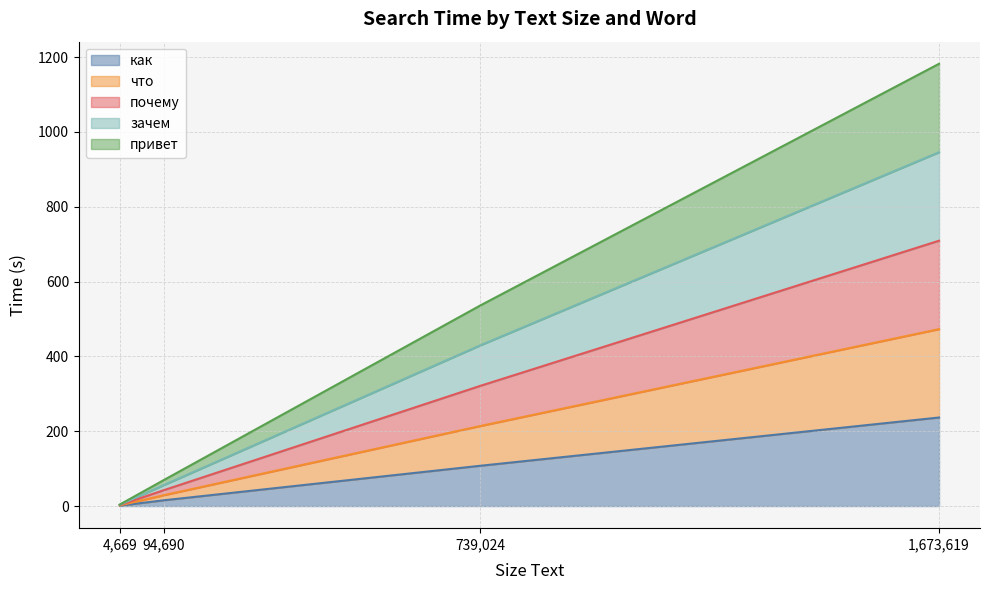

What is the maximum value for как?

236.7